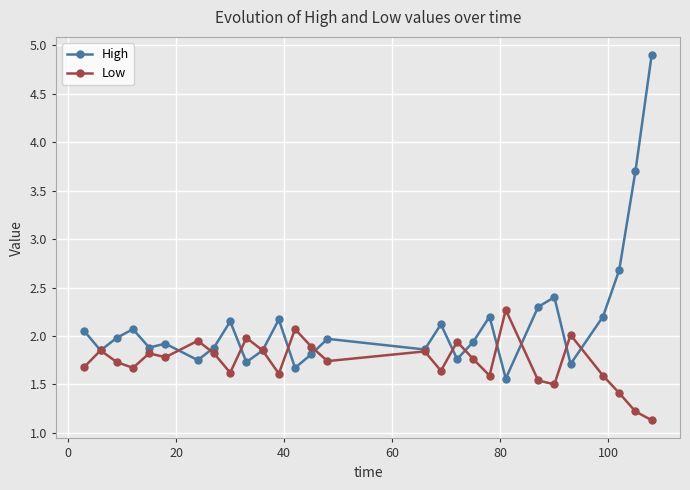

What are all the series names shown in the legend?

High, Low